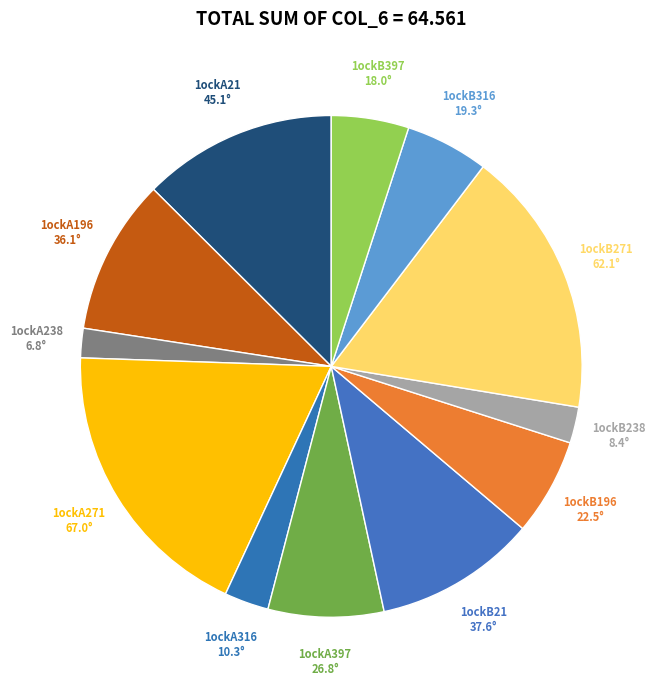

Is 1ockA196 the majority of the pie?

No